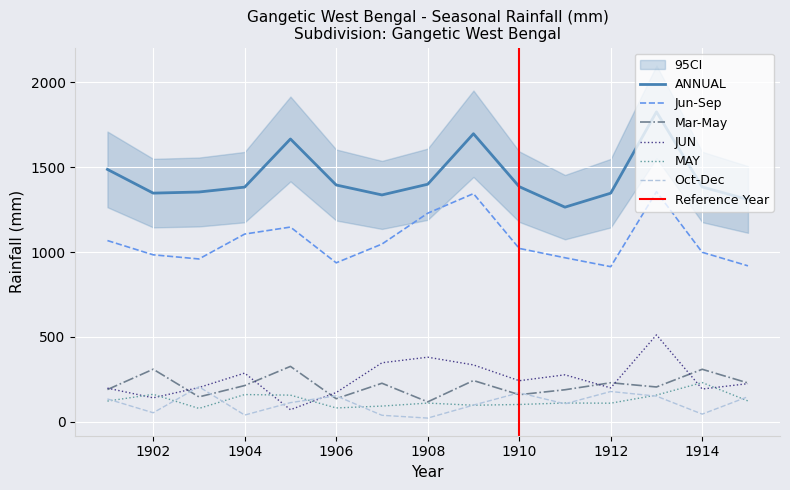

The value of JUN at 1910 is 146.1. True or false?

False